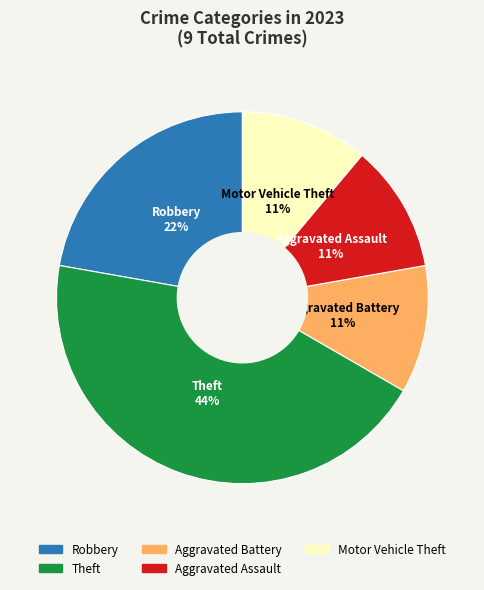

Does any single category account for the majority?

No